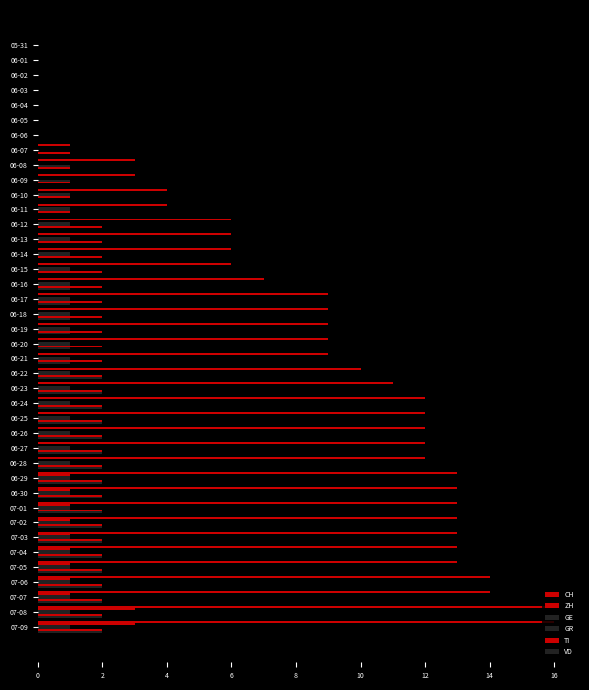

What is the label of the 23rd bar from the right?

17